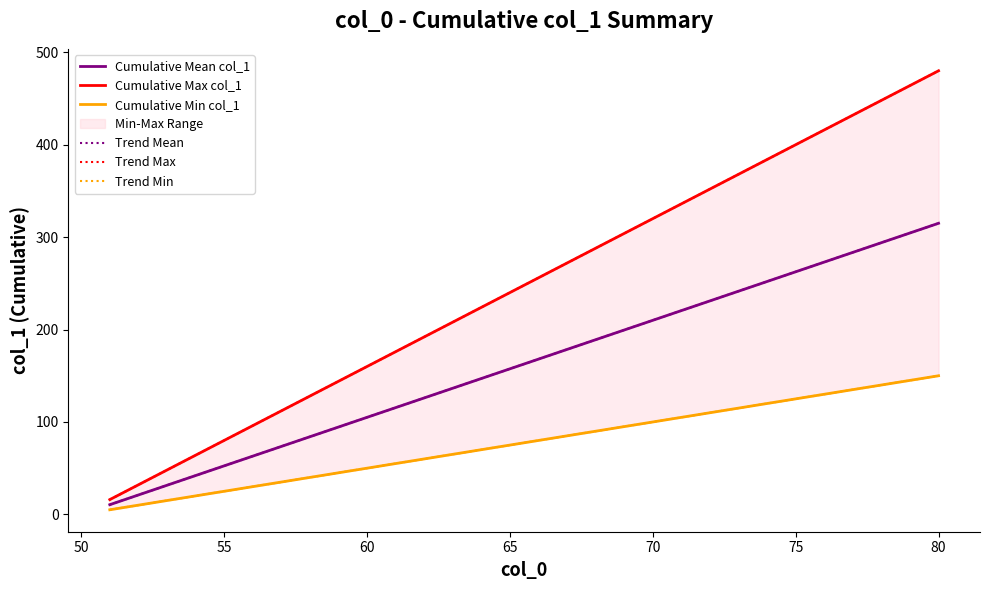

True or false: Trend Max and Cumulative Min col_1 intersect in this chart.

False